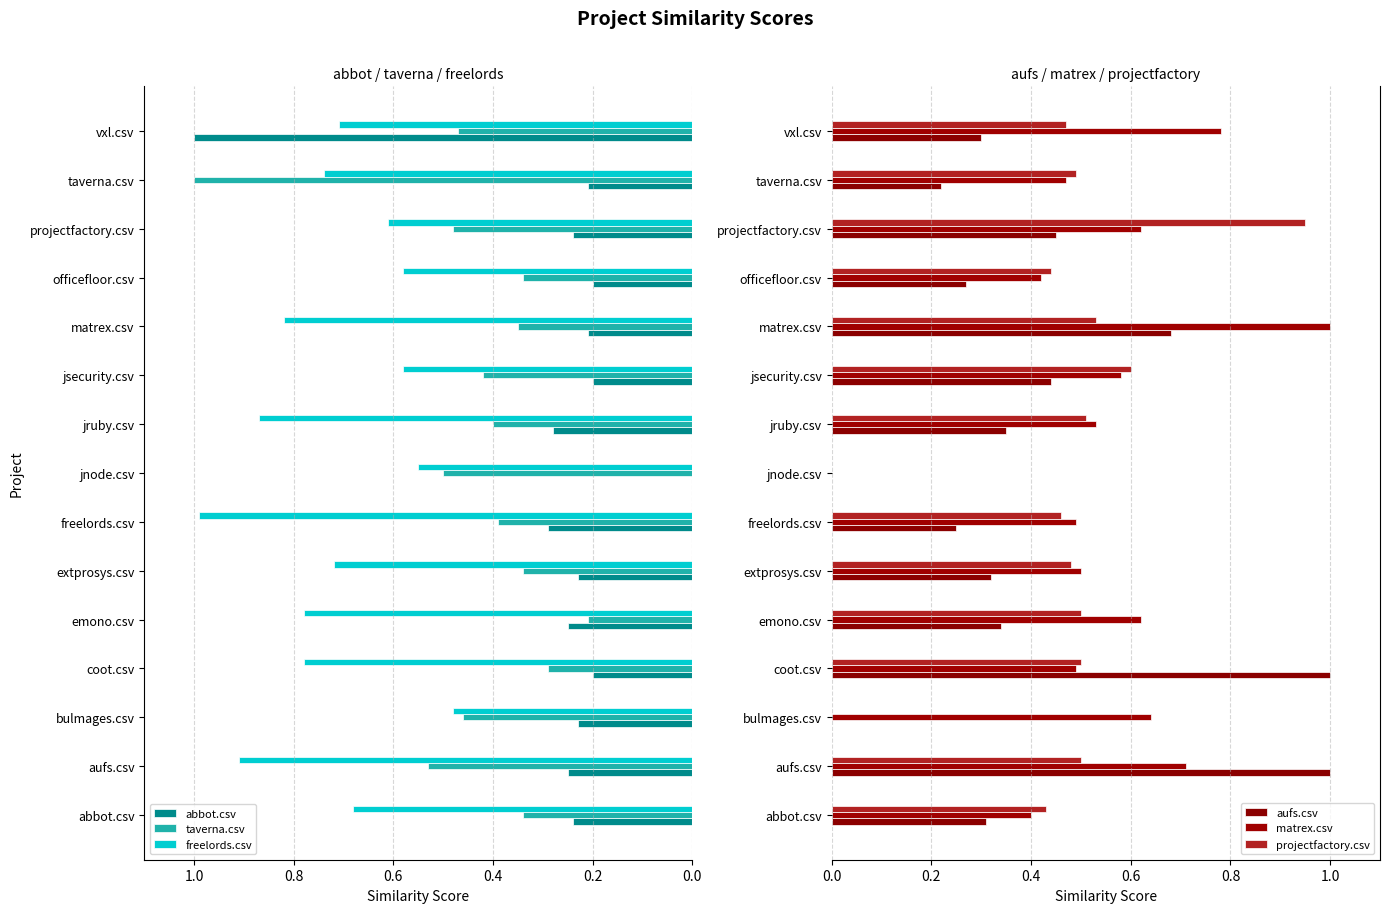

What is the difference between the second highest and minimum values in the projectfactory.csv series?

0.6